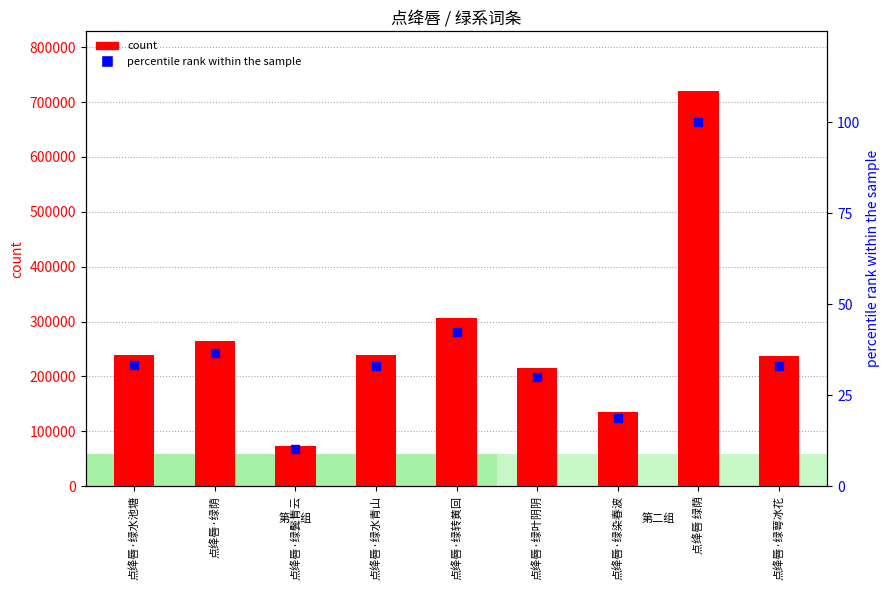

Which series has the widest spread of Y values?

count